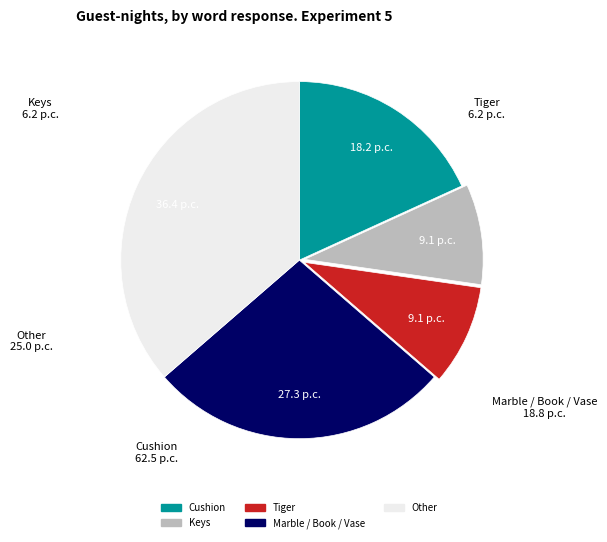

Does Keys represent more than half of the total?

No